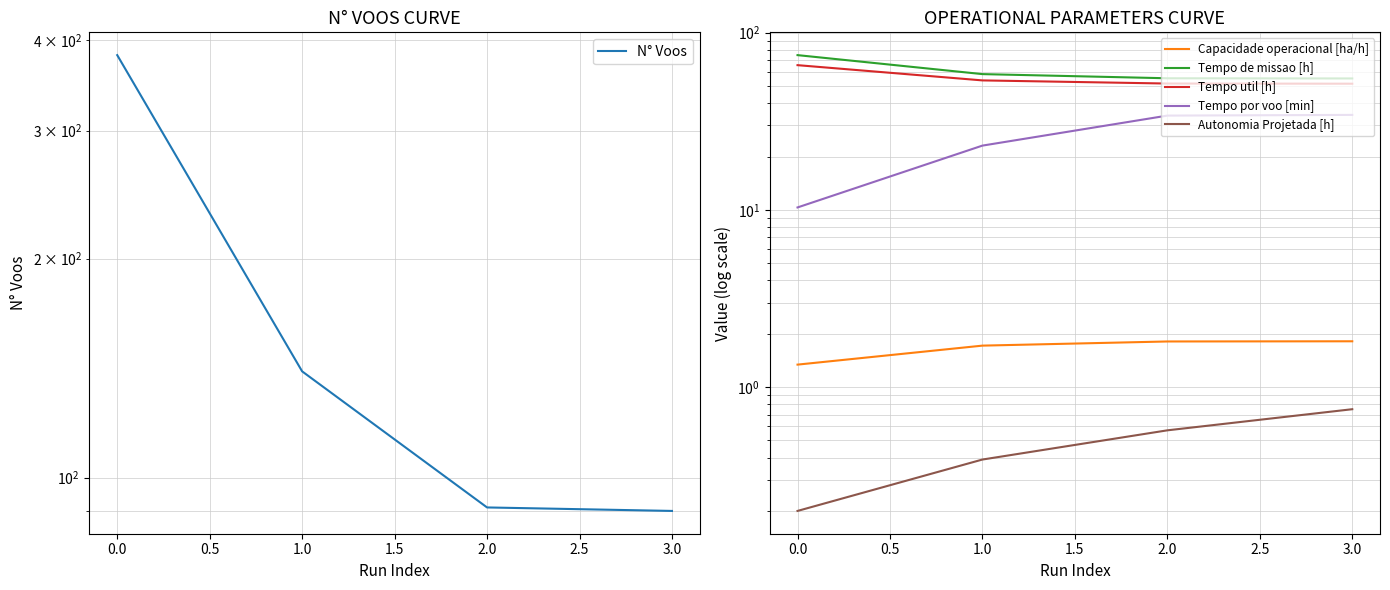

Is the value of N° Voos at 3.0 greater than the value of Tempo de missao [h] at 2.0?

Yes